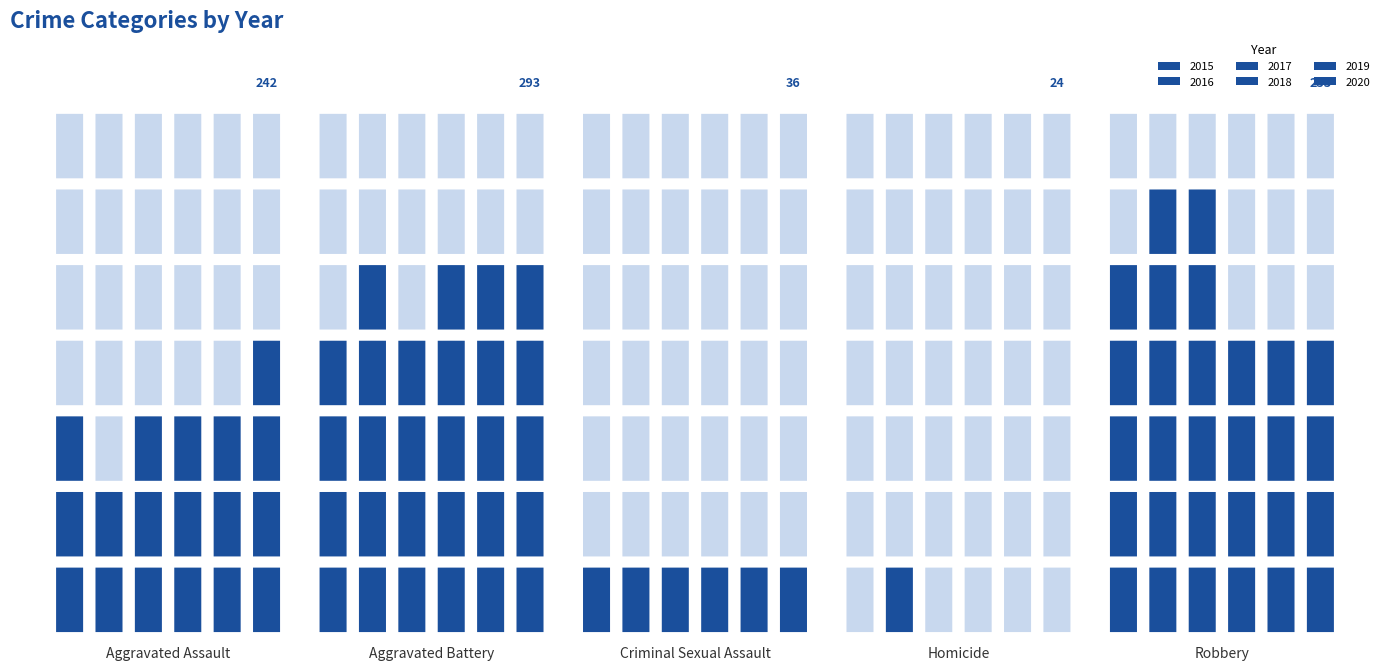

What is the average value of the 2017 series?

187